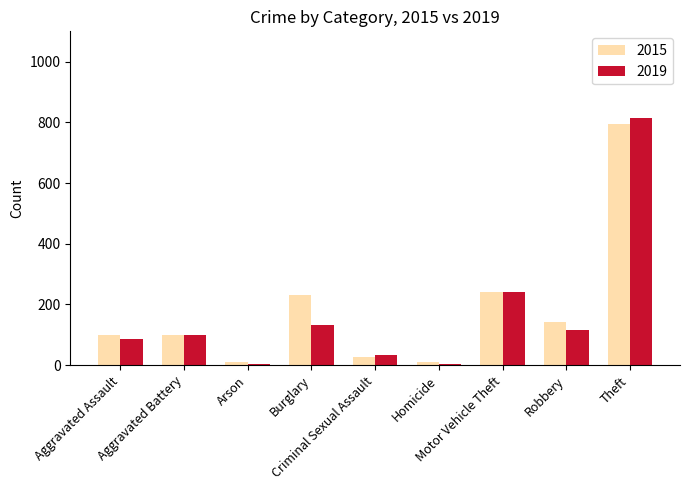

The 2015 series shows 62 at Aggravated Assault. True or false?

False